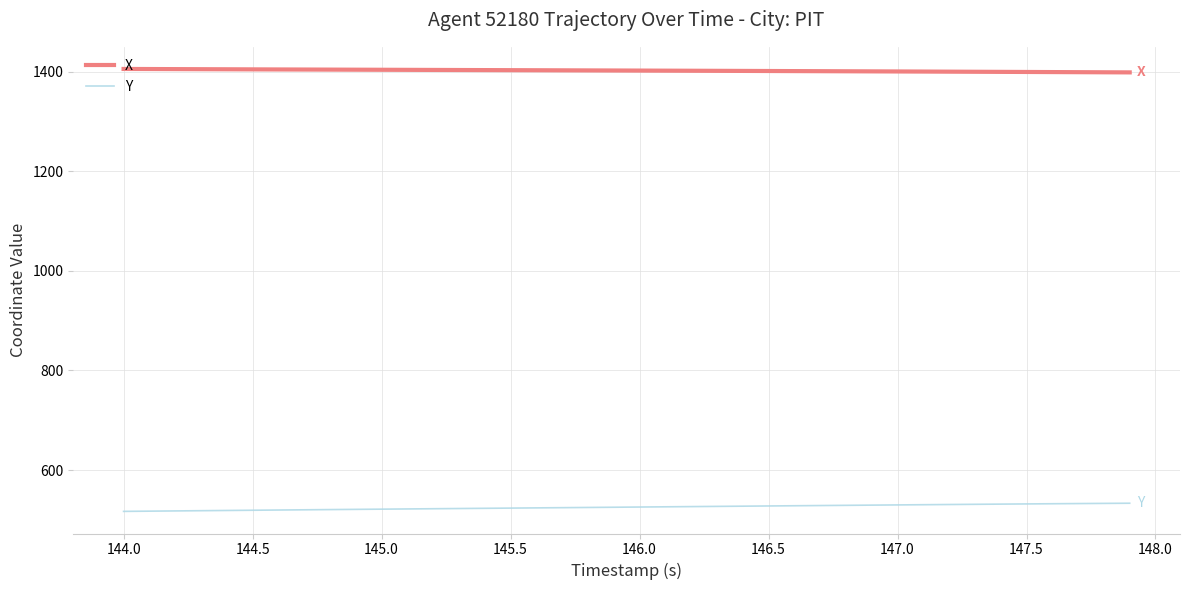

What is the highest value of the Y series?

533.6